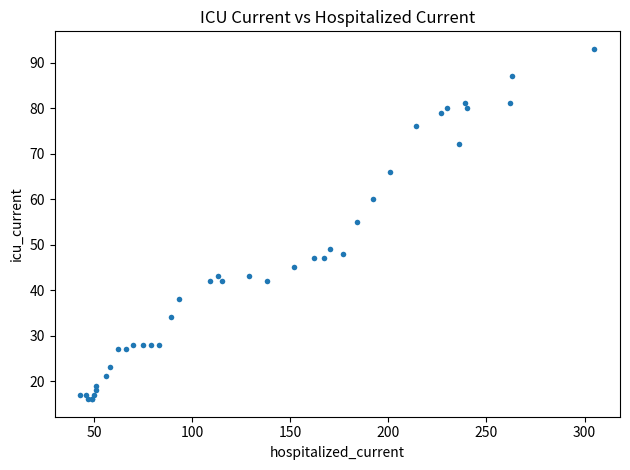

What Y value in the scatter plot is closest to 54?

55